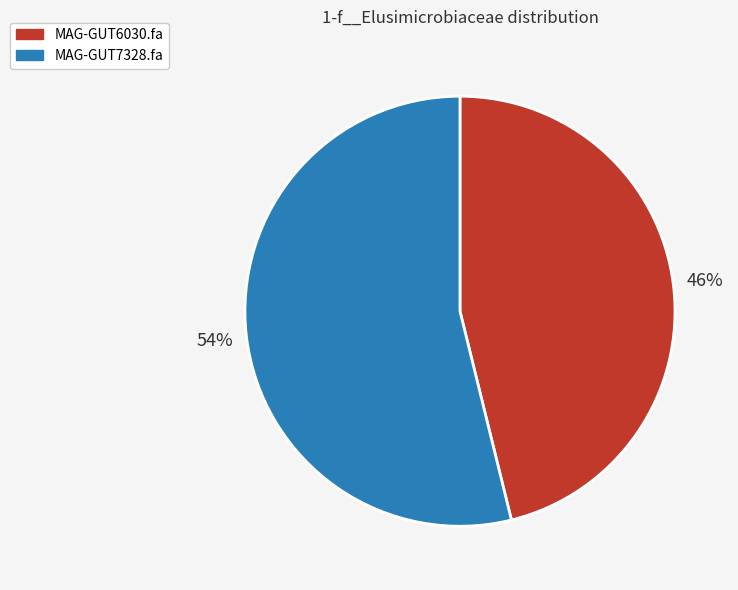

To the nearest percent, what is the combined percentage of MAG-GUT7328.fa and MAG-GUT6030.fa?

100%